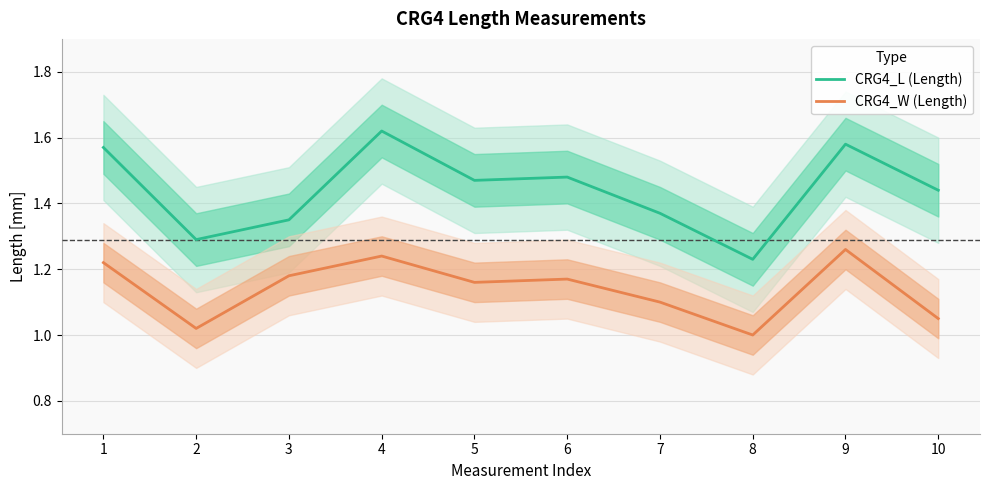

True or false: CRG4_L (Length) and CRG4_W (Length) intersect in this chart.

False